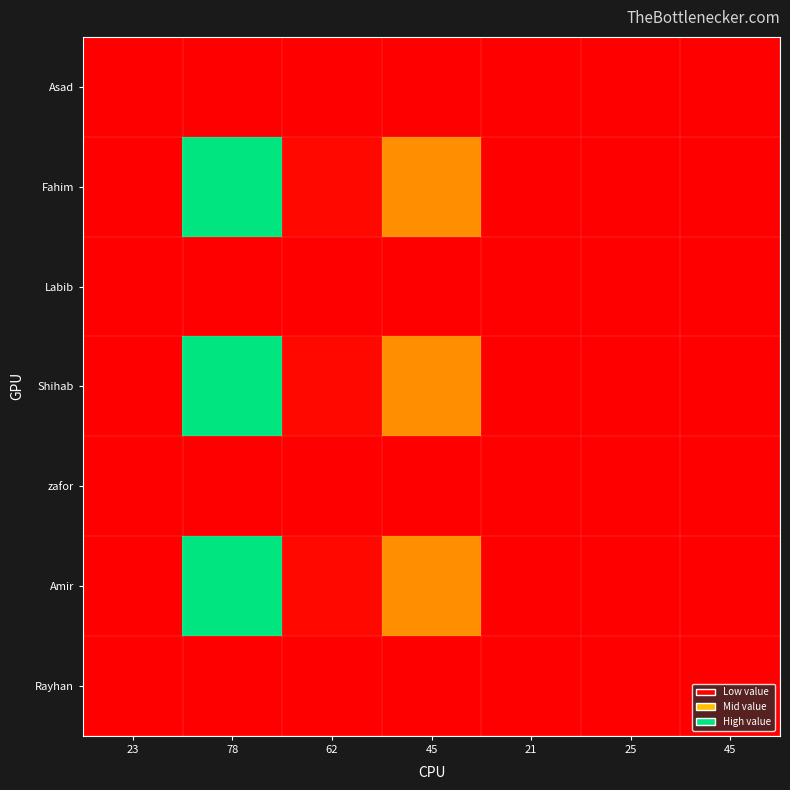

List the series in order of their peak value, highest first.

Fahim, Shihab, Amir, Asad, Labib, zafor, Rayhan